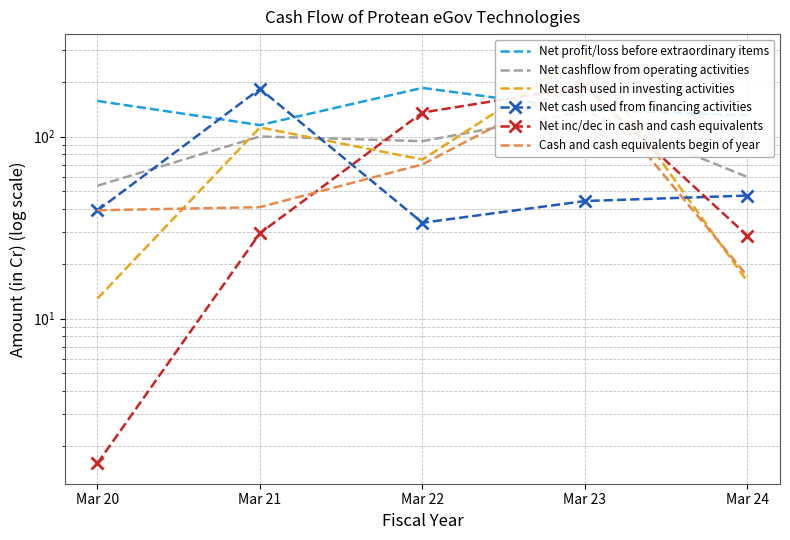

How many data points does each series have?

5